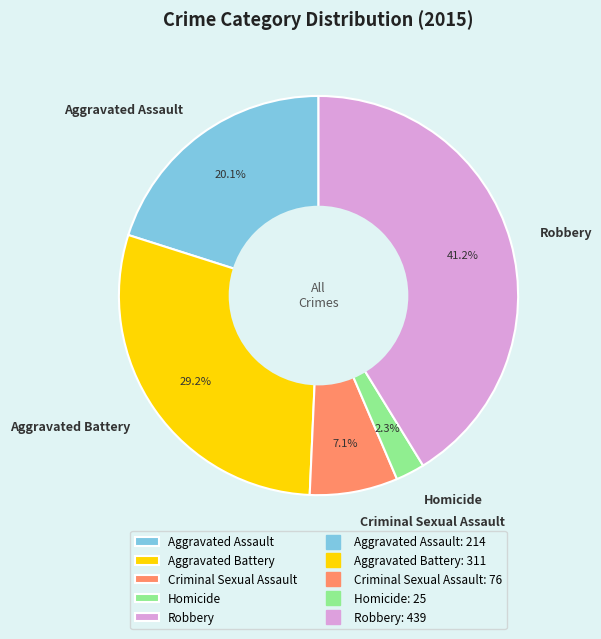

Is it true that Criminal Sexual Assault is 7% of the pie?

True